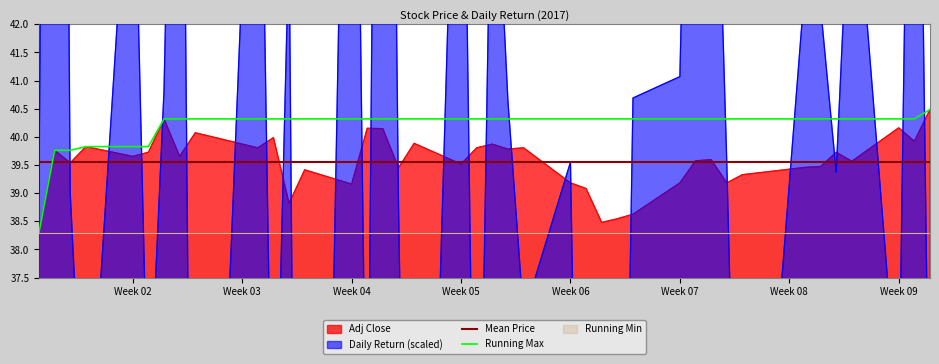

What is the minimum value for Running Max?

38.3